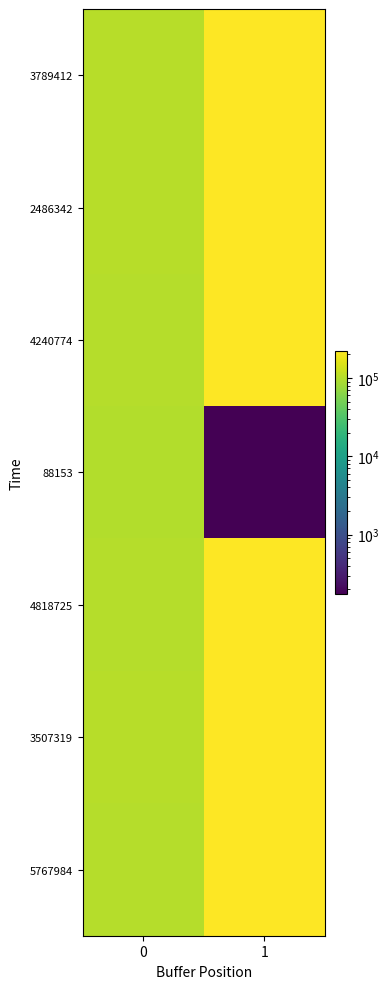

At how many categories does at least one series exceed 214218?

1